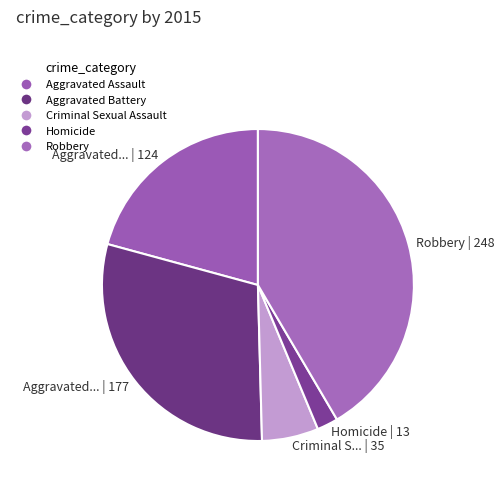

How many segments does this pie chart have?

5